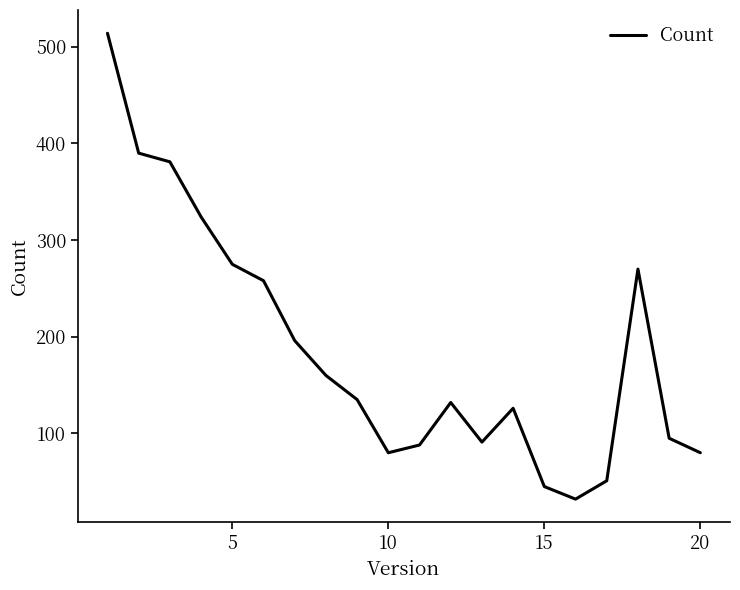

What is the minimum value shown in the chart?

32